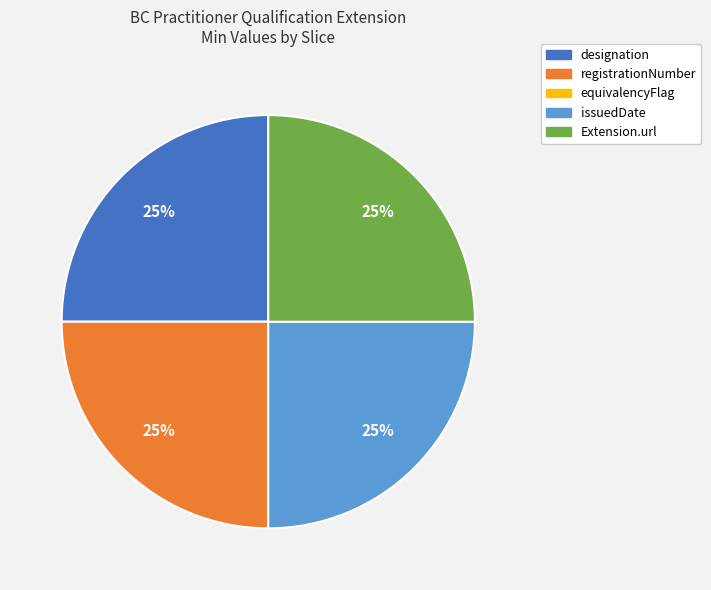

To the nearest percent, what is the difference between the largest and smallest slice percentages?

25%